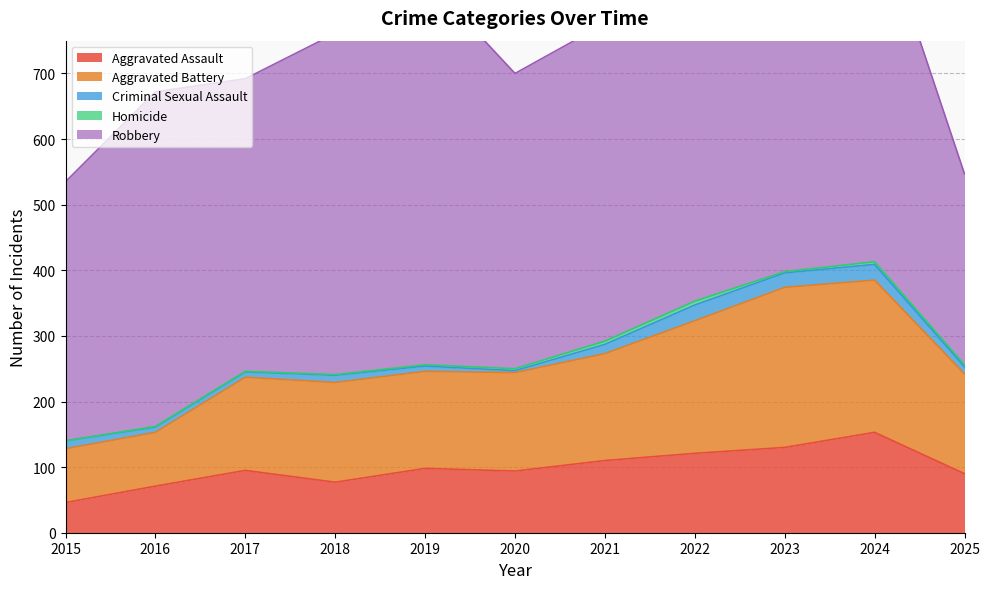

Which label corresponds to the smallest value in the chart?

2015